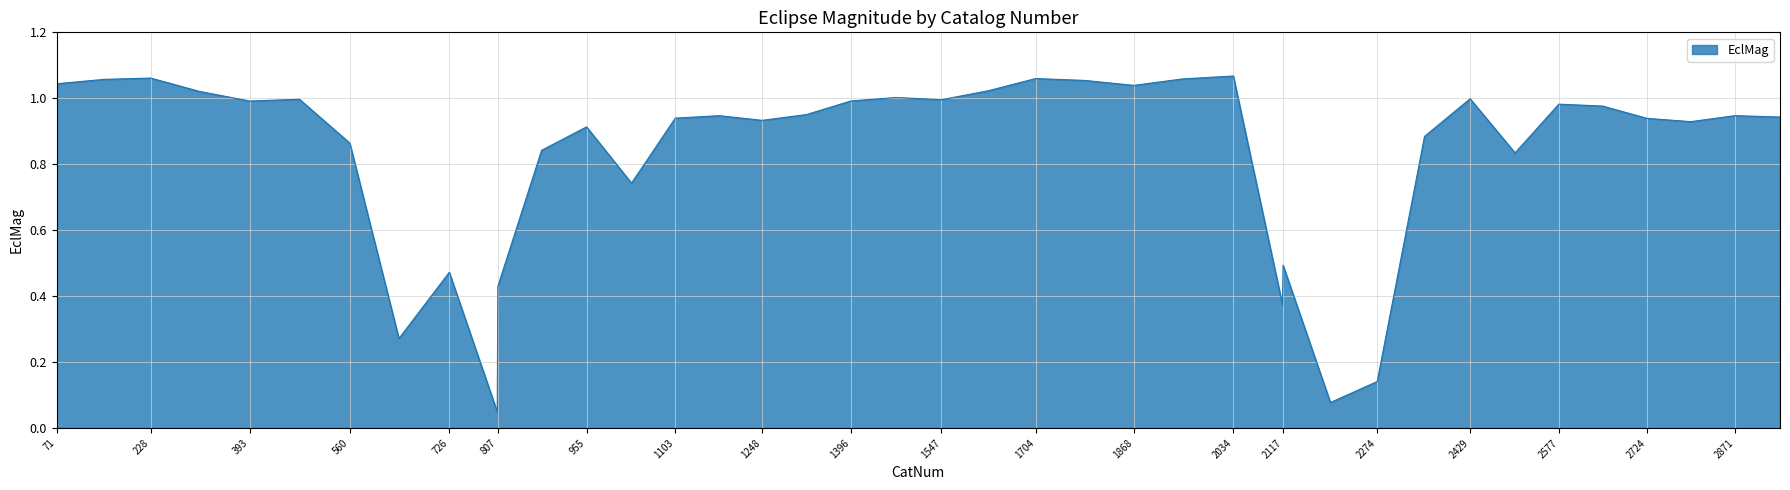

What is the value of the 12th point from the left?

0.8